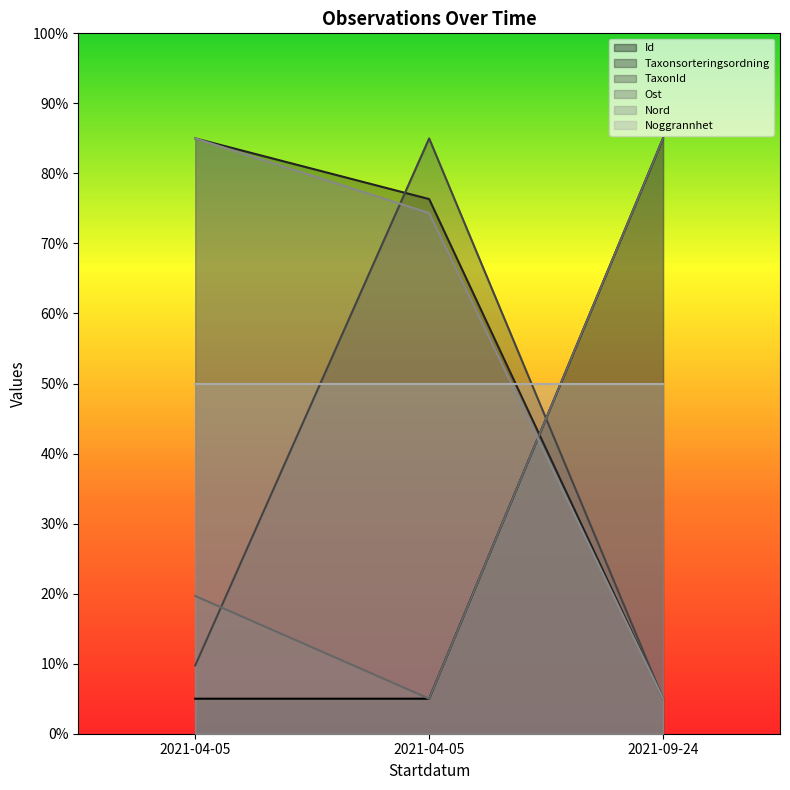

The value of Id at 2021-04-05 is 9.0. True or false?

False